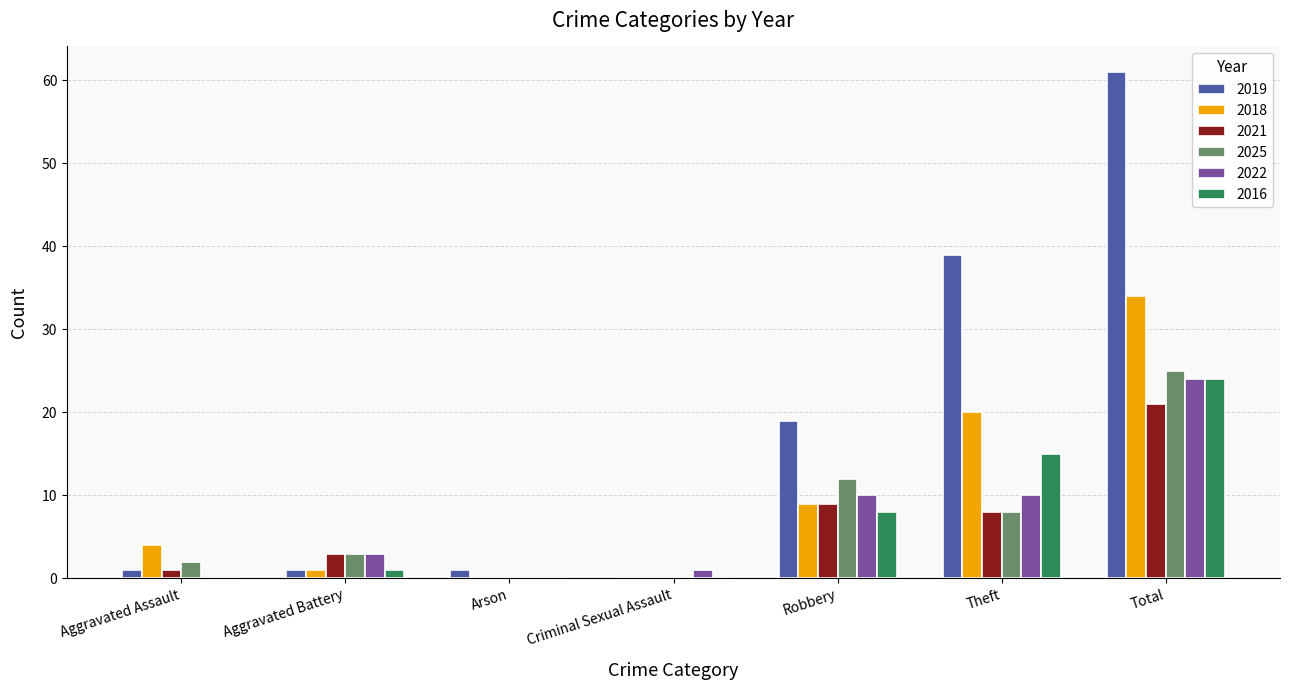

How many groups of bars are there?

7